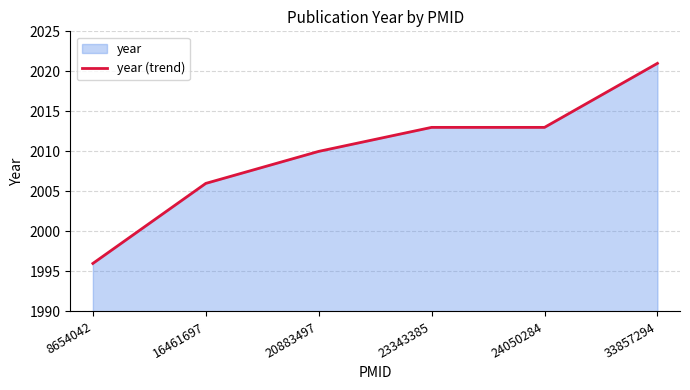

Approximately how many times larger is the value at 8654042 compared to 23343385?

1.0